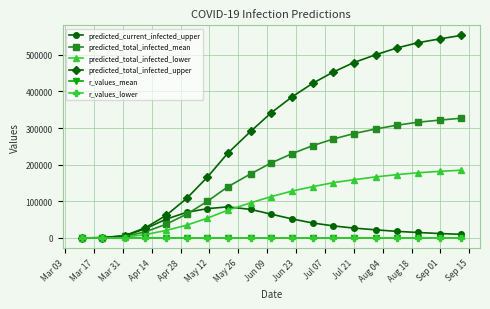

Which series has the largest total across all categories?

predicted_total_infected_upper